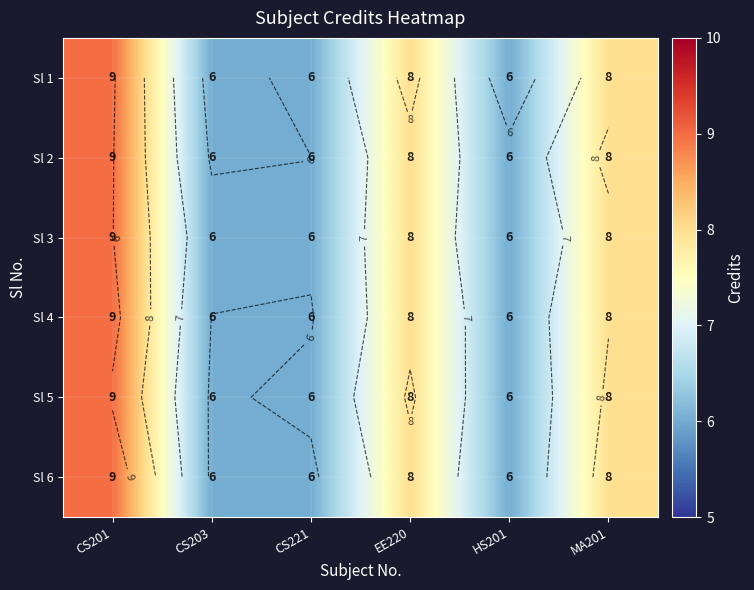

At how many categories does at least one series exceed 6?

3